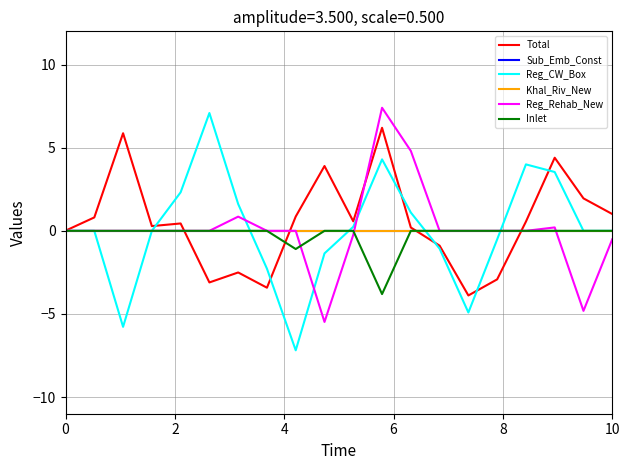

Does the chart display data point markers on the line(s)?

No